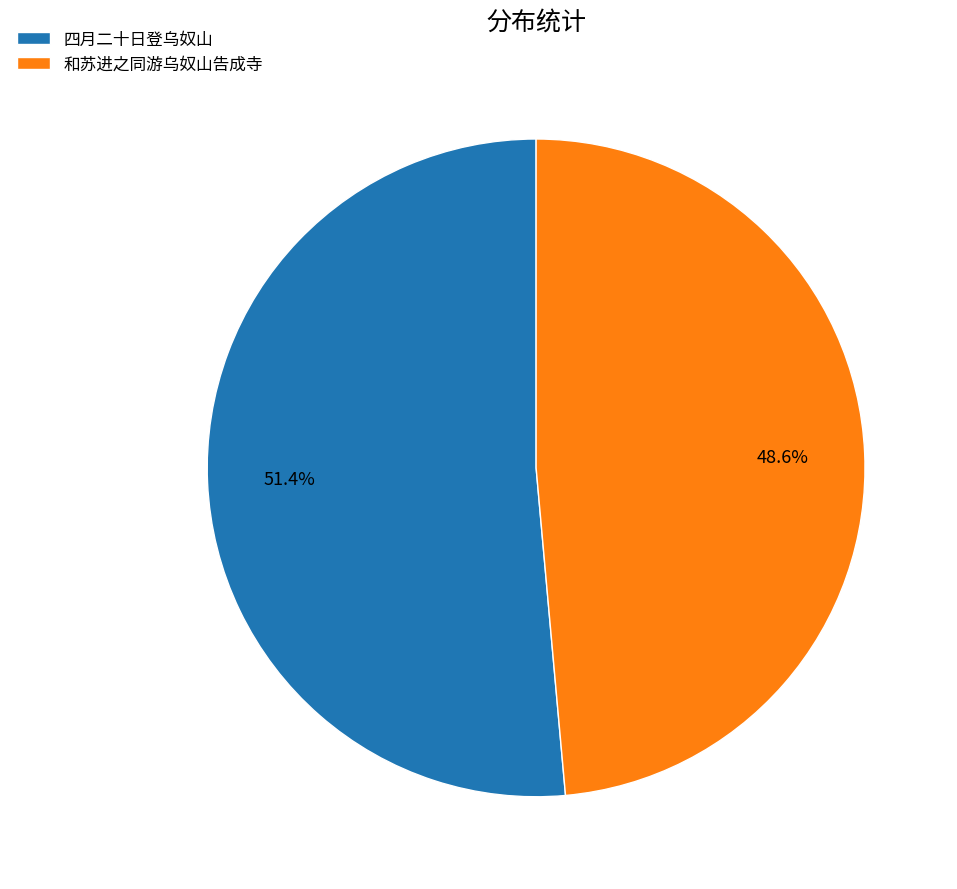

To the nearest percent, what percentage of the pie is 四月二十日登乌奴山?

51%